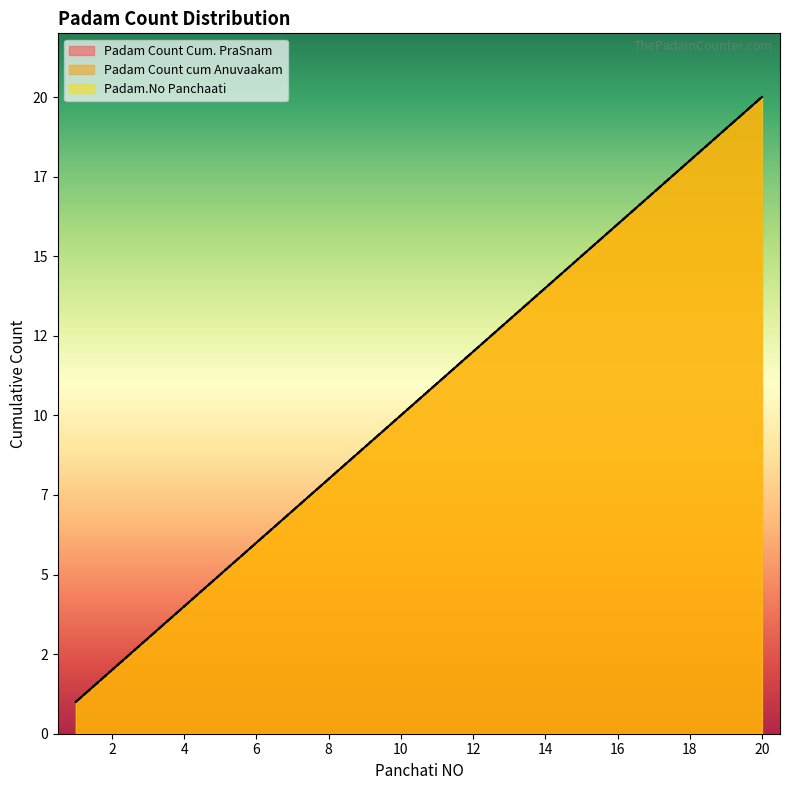

Does the chart display data point markers on the line(s)?

No